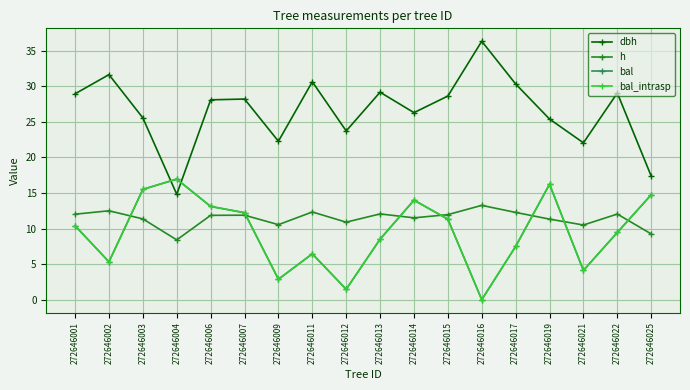

Reading left to right, list all the values displayed in this chart.

dbh: 28.9	31.6	25.5	14.8	28.1	28.2	22.3	30.6	23.7	29.1	26.3	28.6	36.3	30.3	25.4	22.0	29.0	17.4
h: 12.0	12.5	11.3	8.4	11.8	11.9	10.5	12.3	10.9	12.1	11.5	11.9	13.2	12.3	11.3	10.5	12.0	9.2
bal: 10.4	5.3	15.5	16.9	13.1	12.2	2.9	6.4	1.5	8.5	14.0	11.3	0.0	7.5	16.2	4.1	9.4	14.7
bal_intrasp: 10.4	5.3	15.5	16.9	13.1	12.2	2.9	6.4	1.5	8.5	14.0	11.3	0.0	7.5	16.2	4.1	9.4	14.7